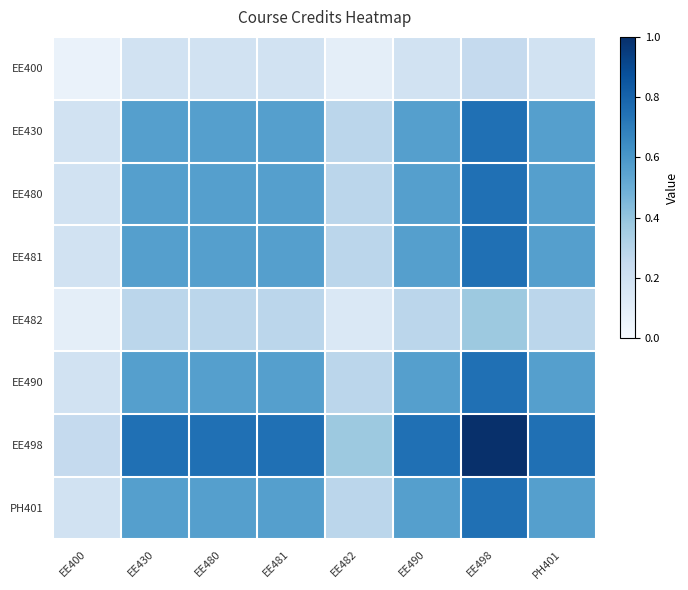

Reading right to left, list all the values displayed in this chart.

EE400: PH401=0.2	EE498=0.2	EE490=0.2	EE482=0.1	EE481=0.2	EE480=0.2	EE430=0.2	EE400=0.1
EE430: PH401=0.6	EE498=0.8	EE490=0.6	EE482=0.3	EE481=0.6	EE480=0.6	EE430=0.6	EE400=0.2
EE480: PH401=0.6	EE498=0.8	EE490=0.6	EE482=0.3	EE481=0.6	EE480=0.6	EE430=0.6	EE400=0.2
EE481: PH401=0.6	EE498=0.8	EE490=0.6	EE482=0.3	EE481=0.6	EE480=0.6	EE430=0.6	EE400=0.2
EE482: PH401=0.3	EE498=0.4	EE490=0.3	EE482=0.1	EE481=0.3	EE480=0.3	EE430=0.3	EE400=0.1
EE490: PH401=0.6	EE498=0.8	EE490=0.6	EE482=0.3	EE481=0.6	EE480=0.6	EE430=0.6	EE400=0.2
EE498: PH401=0.8	EE498=1.0	EE490=0.8	EE482=0.4	EE481=0.8	EE480=0.8	EE430=0.8	EE400=0.2
PH401: PH401=0.6	EE498=0.8	EE490=0.6	EE482=0.3	EE481=0.6	EE480=0.6	EE430=0.6	EE400=0.2